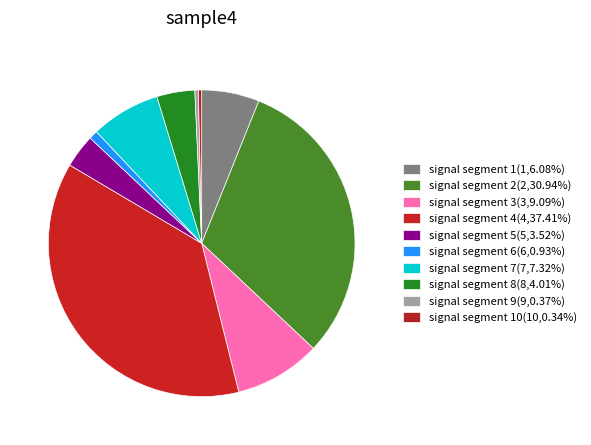

How many segments does this pie chart have?

10